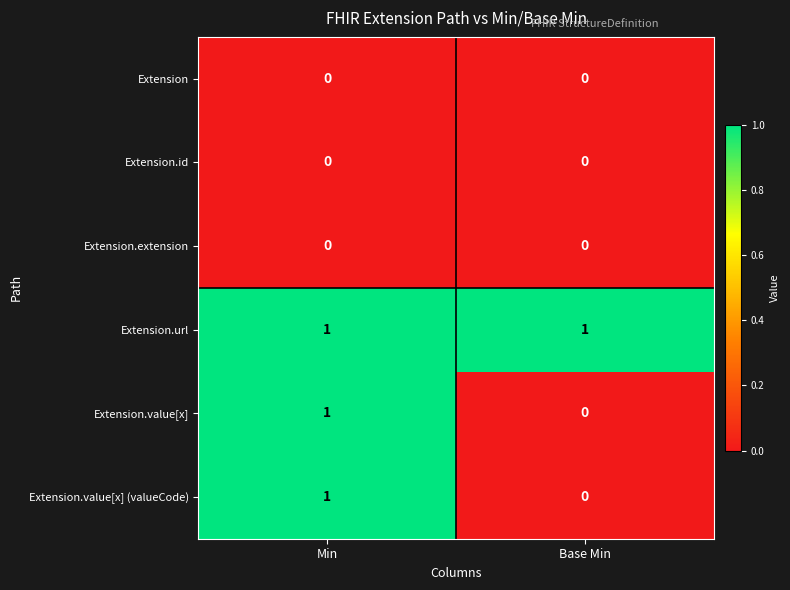

Rank the categories by Extension.value[x] (valueCode) value from lowest to highest.

Base Min, Min